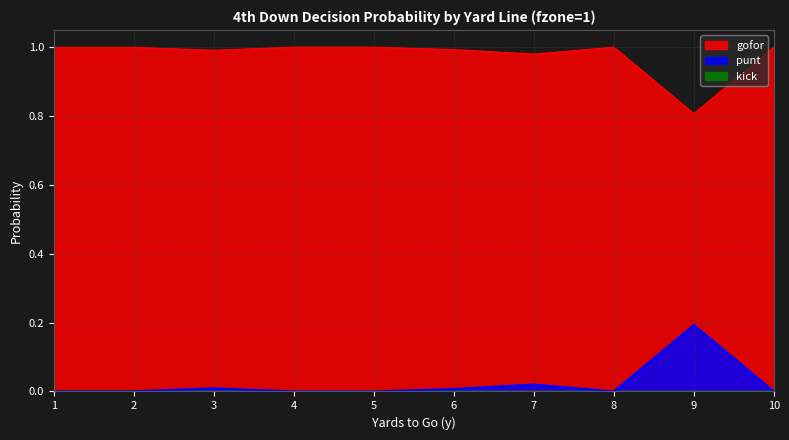

What is the value of the gofor point at the 3rd from the left?

1.0